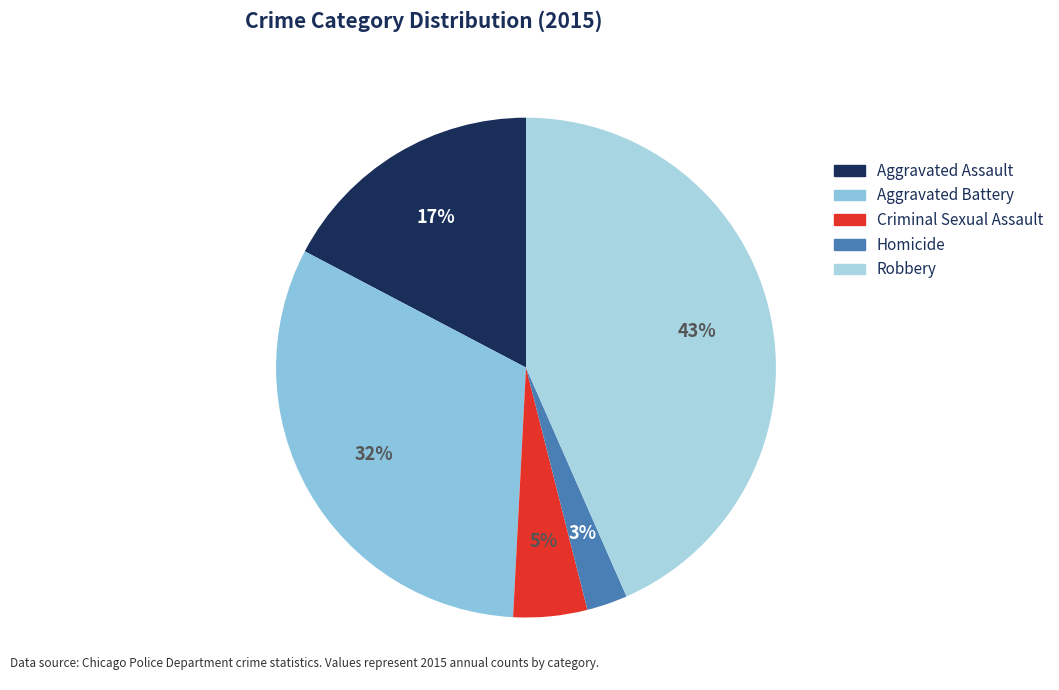

Rank the categories by value from highest to lowest.

Robbery, Aggravated Battery, Aggravated Assault, Criminal Sexual Assault, Homicide